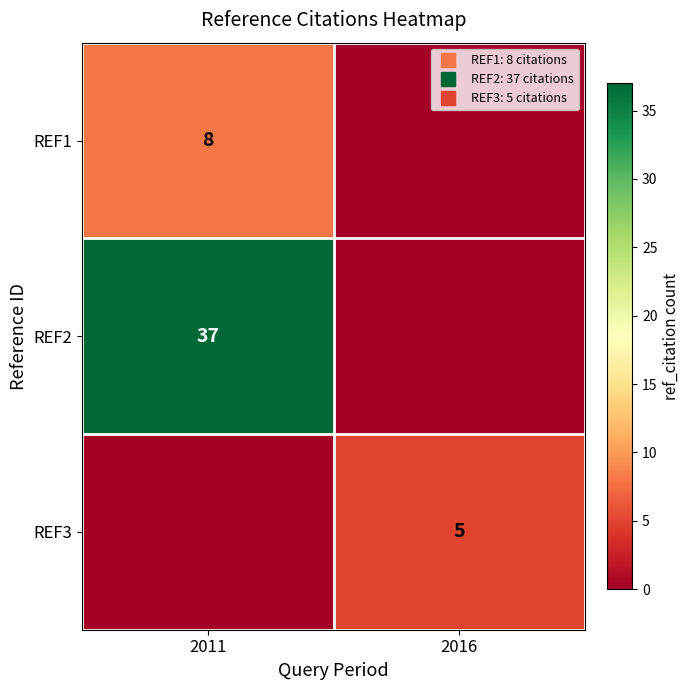

The REF1 series shows 0 at 2016. True or false?

True